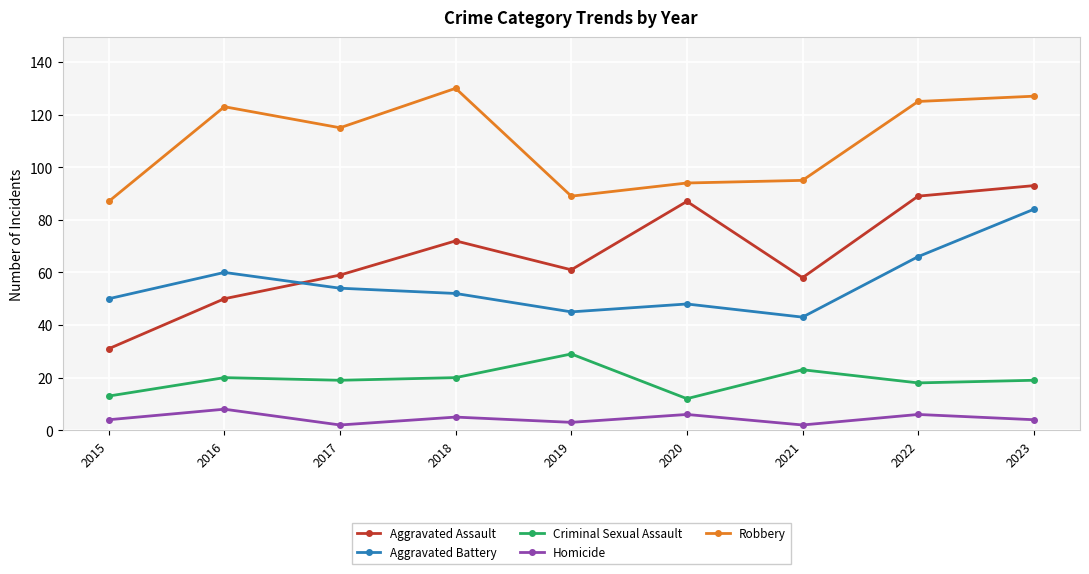

Reading left to right, transcribe all the data shown in this chart.

Aggravated Assault: 31	50	59	72	61	87	58	89	93
Aggravated Battery: 50	60	54	52	45	48	43	66	84
Criminal Sexual Assault: 13	20	19	20	29	12	23	18	19
Homicide: 4	8	2	5	3	6	2	6	4
Robbery: 87	123	115	130	89	94	95	125	127